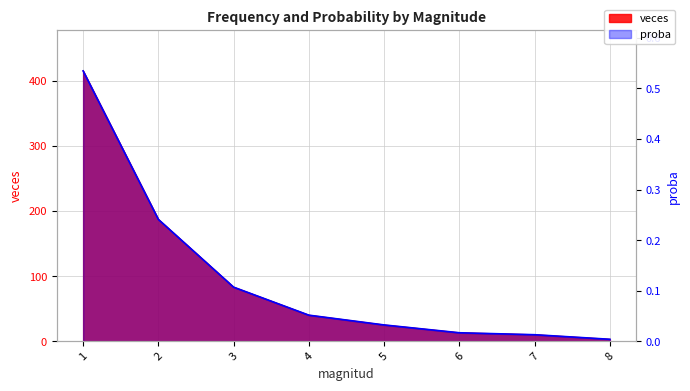

What is the difference between the highest and lowest values at 2?

186.8